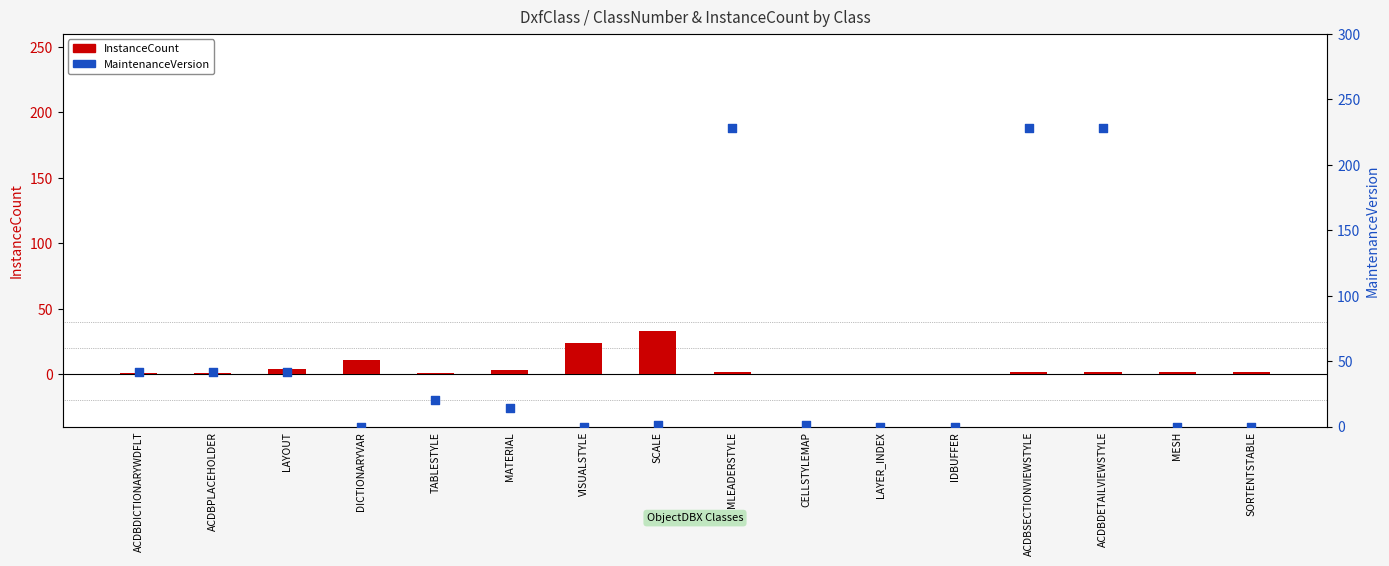

At how many categories does at least one series exceed 136?

3